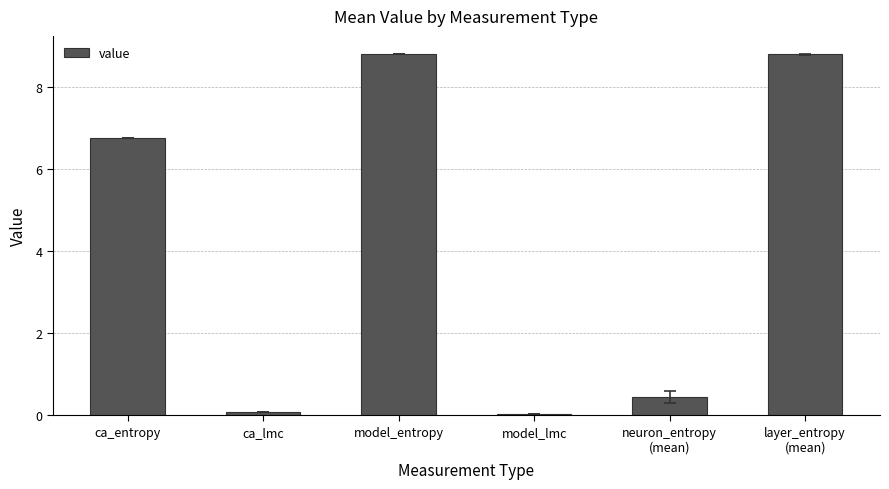

What is the maximum value shown in the chart?

8.8